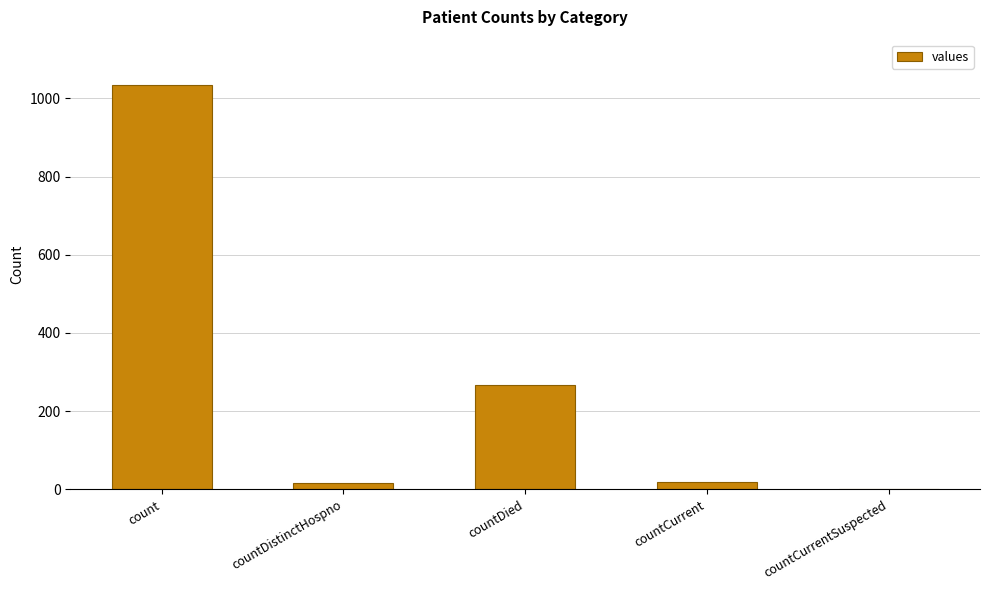

At which label is the value closest to 517?

countDied